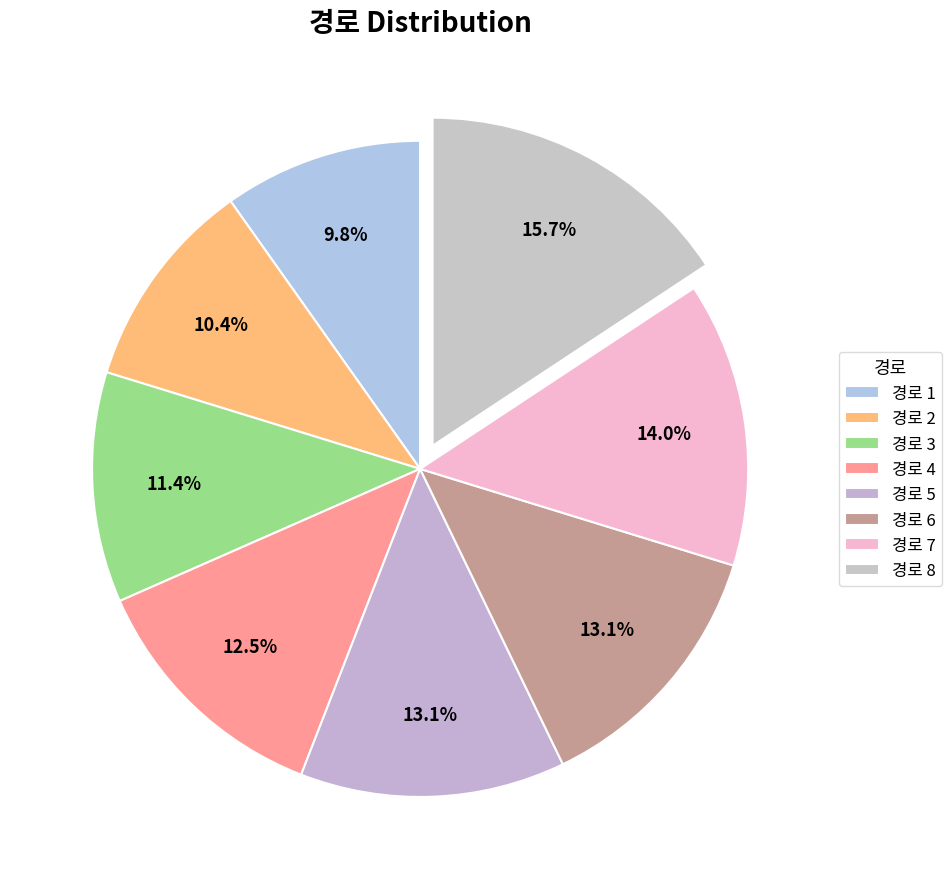

To the nearest percent, what is the average slice percentage?

13%